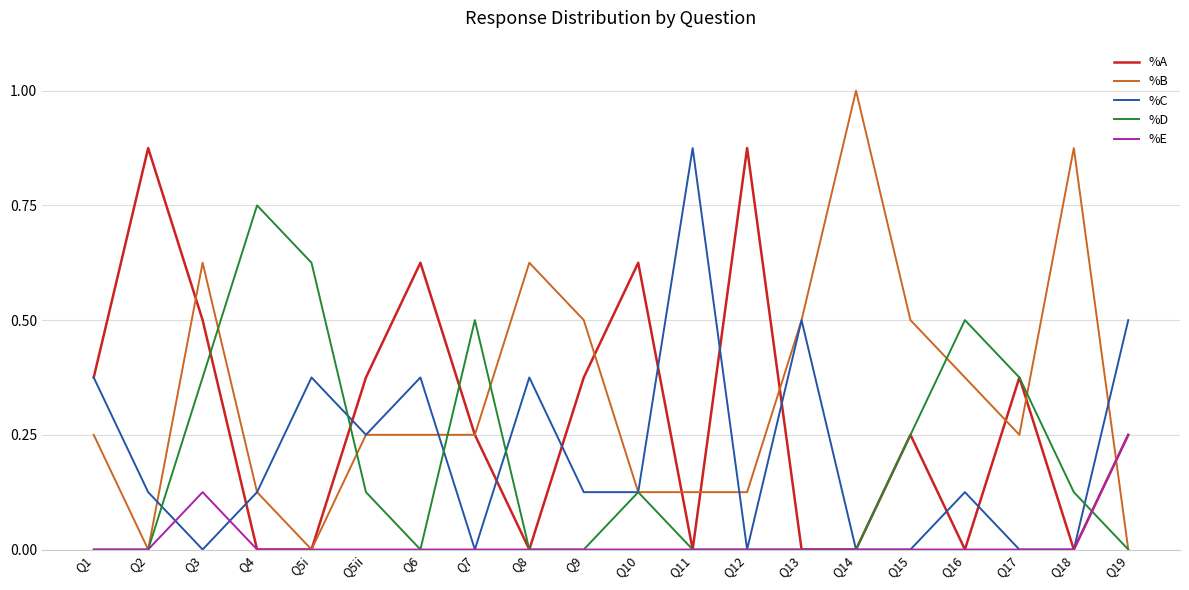

At which category is the sum across all series the highest?

Q3